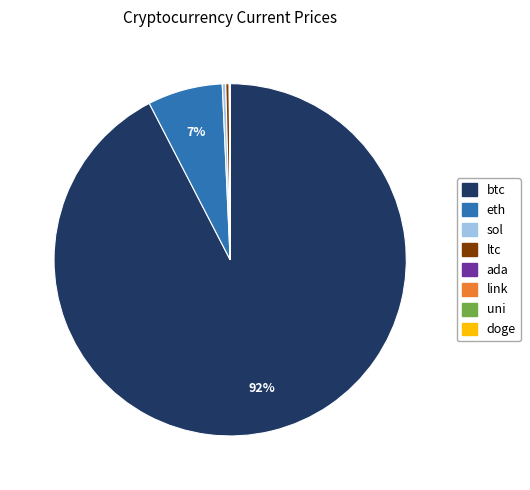

Which category has the biggest portion of the pie?

btc